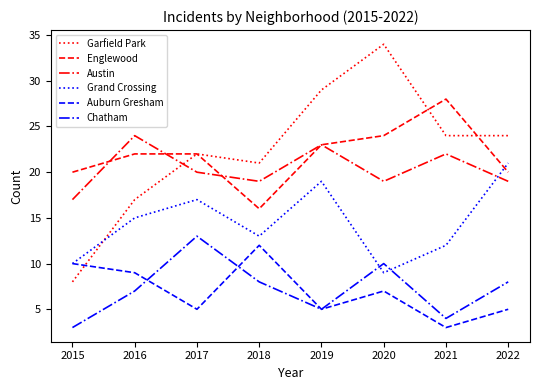

At which category does Garfield Park reach its first local peak?

2017